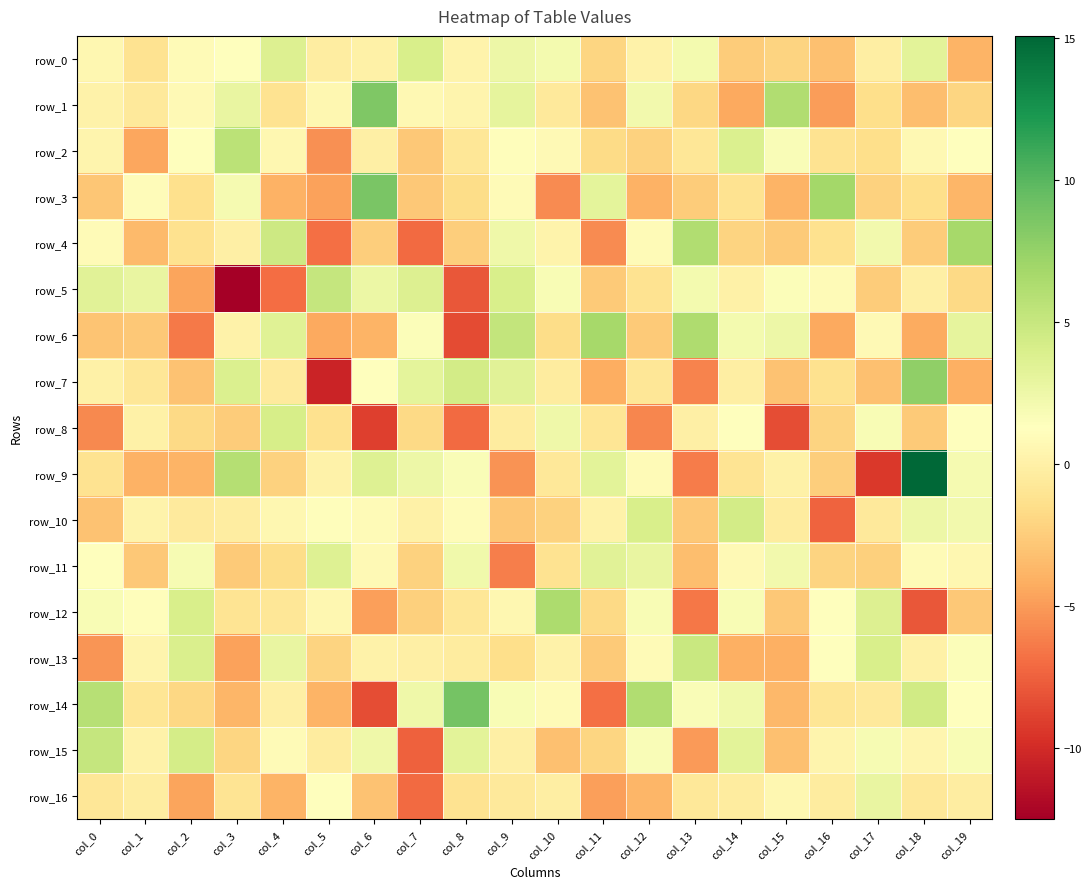

Between col_9 and col_18, which is larger?

col_18